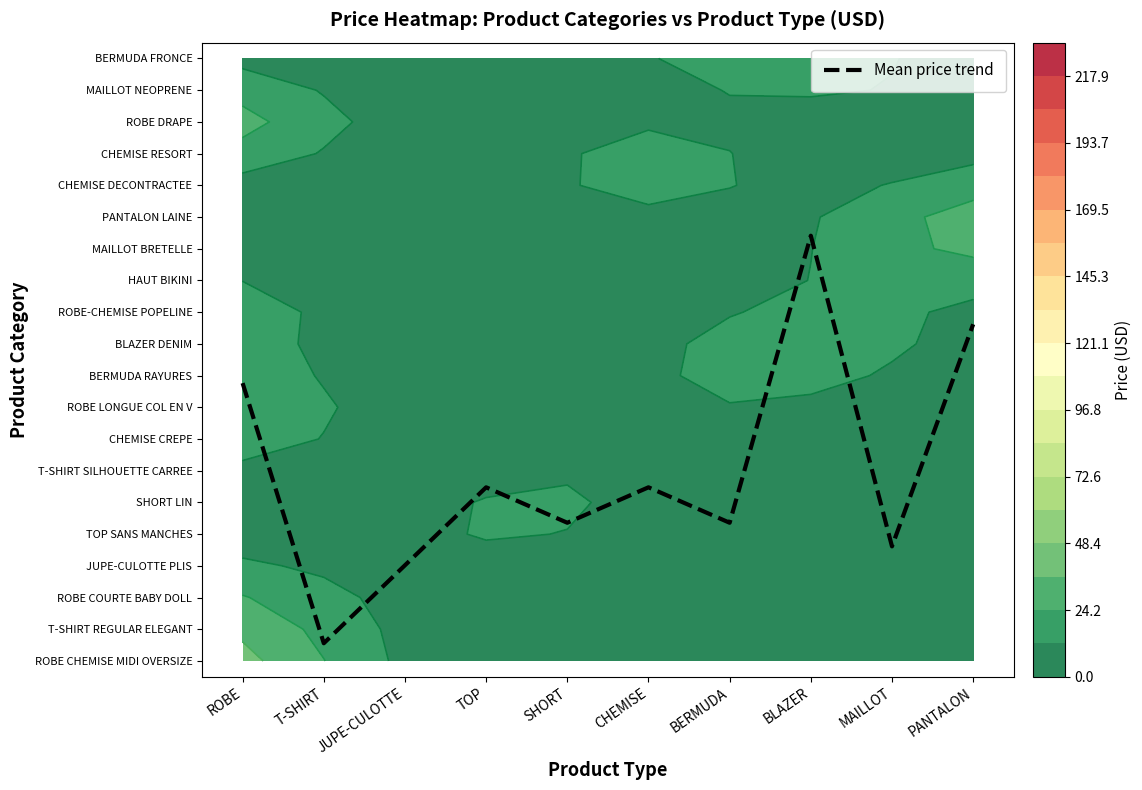

What is the sum of all values?

56.6